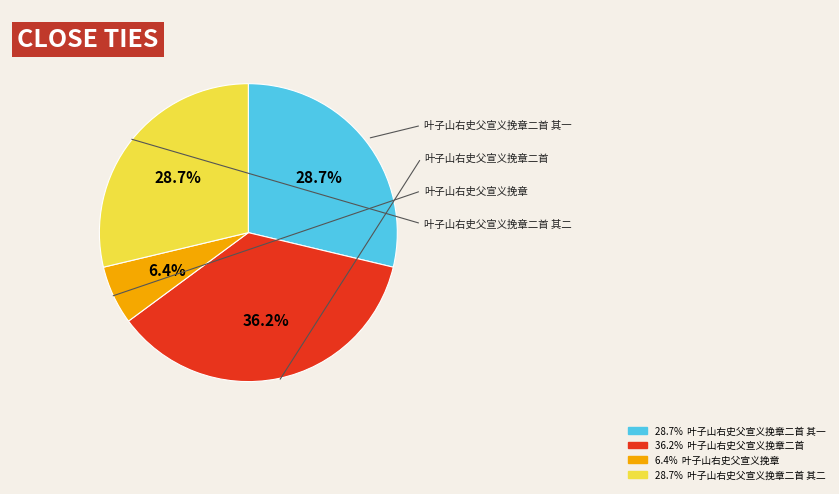

Is there any slice that represents more than half of the pie?

No